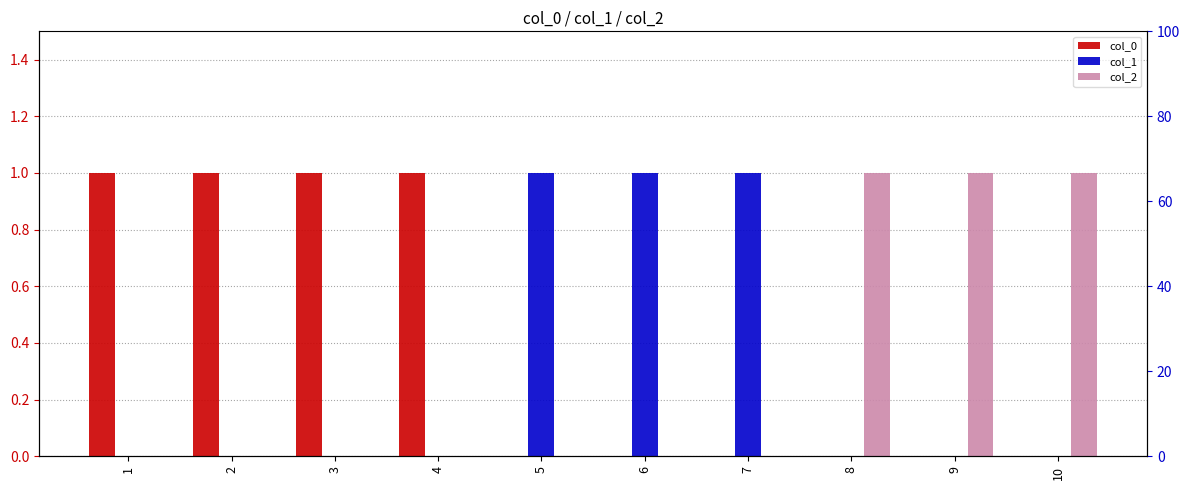

What is the difference between the highest and lowest values at 2?

1